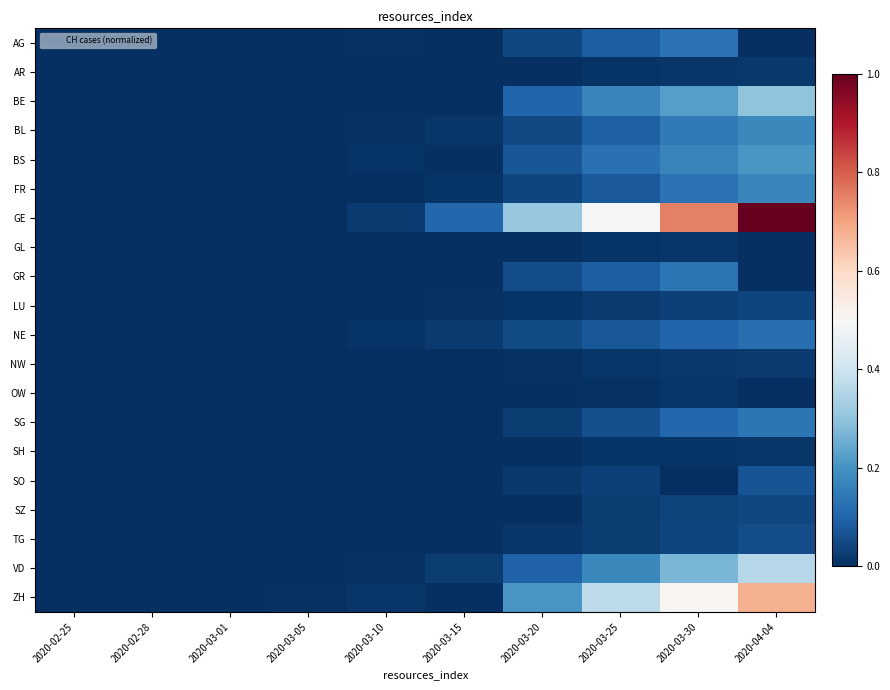

At which category is the sum across all series the highest?

2020-04-04